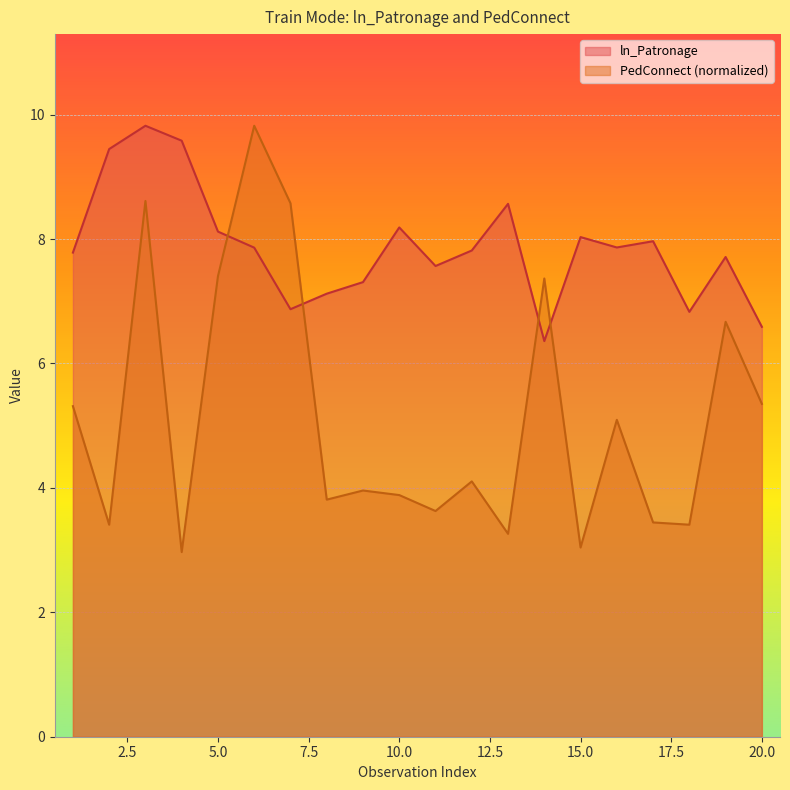

Which series ends up on top after the final intersection of PedConnect and ln_Patronage?

ln_Patronage